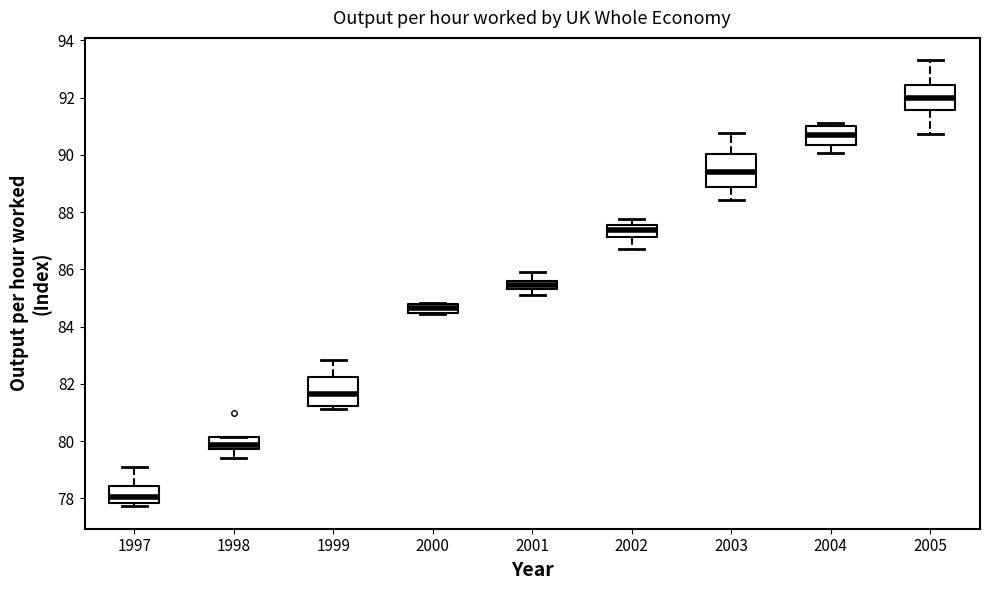

Reading left to right, read every box against the y-axis: the position of its median line, the range the box covers, and the ends of its whiskers. The values are not printed on the chart, so give them approximately, as read against the axis.

1997: median 78.0, box 77.8 to 78.4, whiskers 77.8 (just below the box's lower edge) to 79.2
1998: median 79.8 (just above the box's lower edge), box 79.8 to 80.2, whiskers 79.4 to 80.2
1999: median 81.6, box 81.2 to 82.2, whiskers 81.2 (just below the box's lower edge) to 82.8
2000: median 84.6, box 84.4 to 84.8, whiskers 84.4 to 84.8
2001: median 85.4 (inside the box), box 85.4 to 85.6, whiskers 85.0 to 86.0
2002: median 87.4, box 87.2 to 87.6, whiskers 86.6 to 87.8
2003: median 89.4, box 88.8 to 90.0, whiskers 88.4 to 90.8
2004: median 90.8, box 90.4 to 91.0, whiskers 90.0 to 91.2
2005: median 92.0, box 91.6 to 92.4, whiskers 90.8 to 93.4